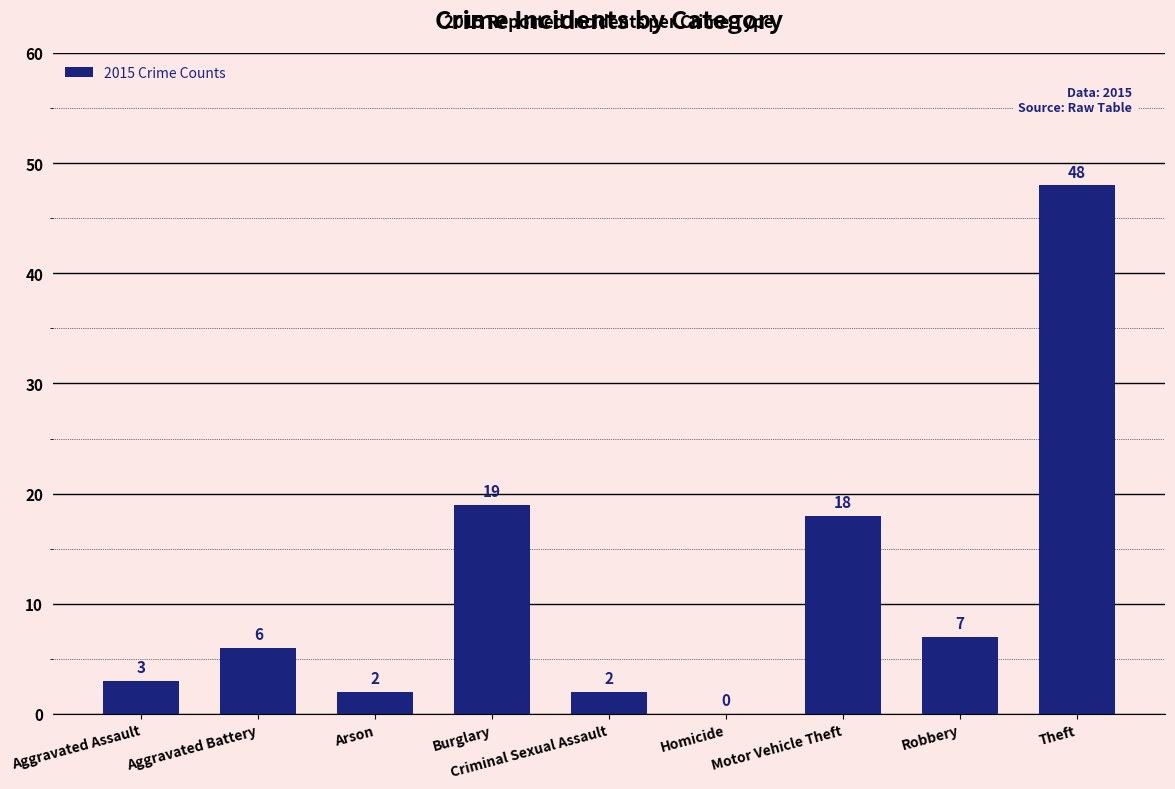

Reading left to right, extract all data points from this chart.

Aggravated Assault=3	Aggravated Battery=6	Arson=2	Burglary=19	Criminal Sexual Assault=2	Homicide=0	Motor Vehicle Theft=18	Robbery=7	Theft=48